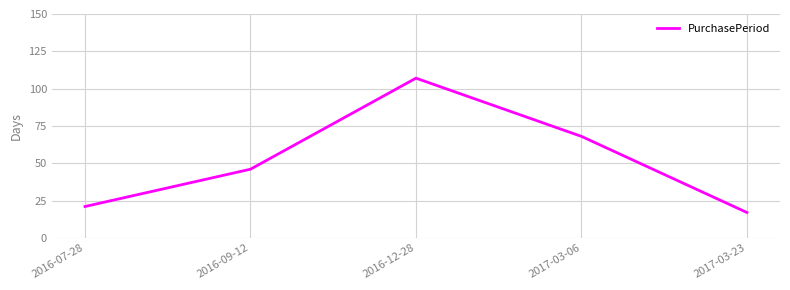

The value at 2016-09-12 is 46. True or false?

True